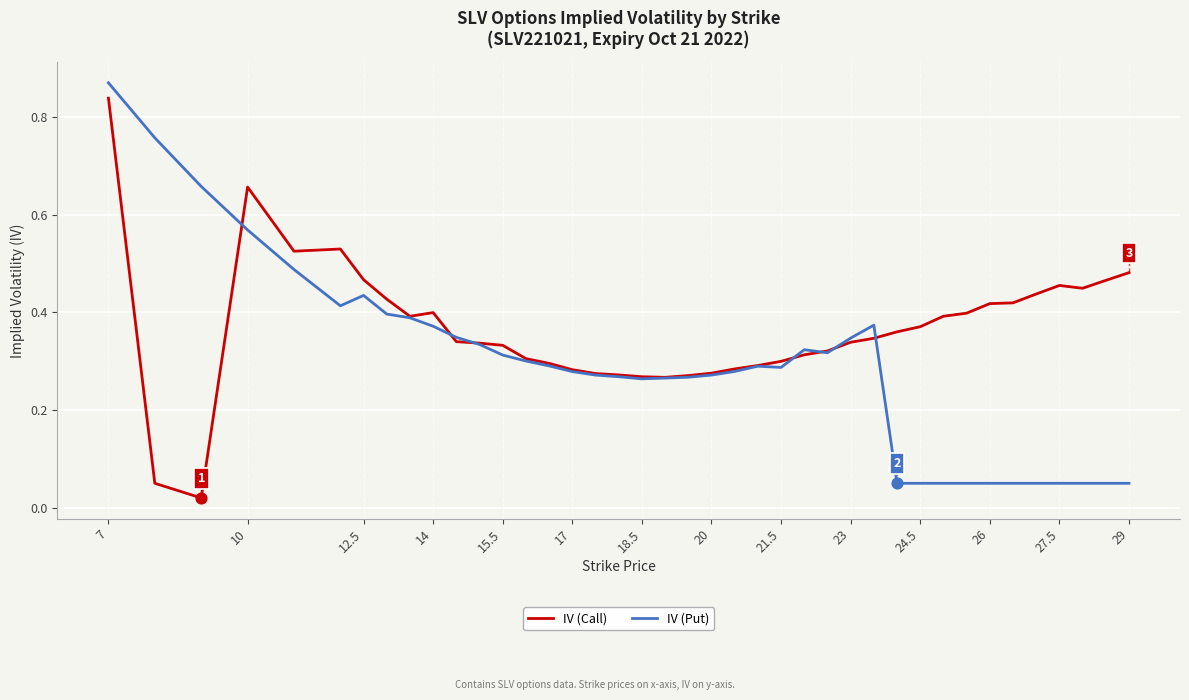

Which series has the largest total across all categories?

IV (Call)